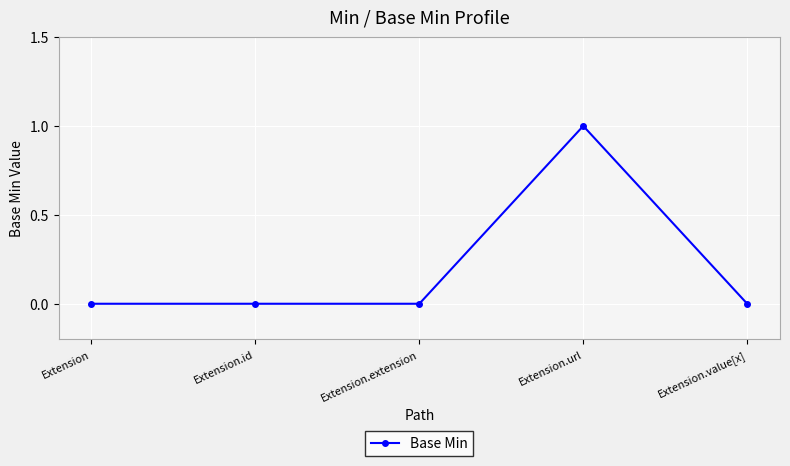

Is it true that the value at Extension.url is 1?

True